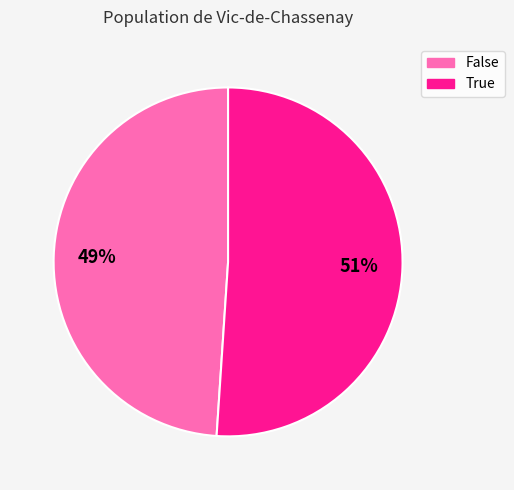

True or false: False accounts for 49% of the total.

True